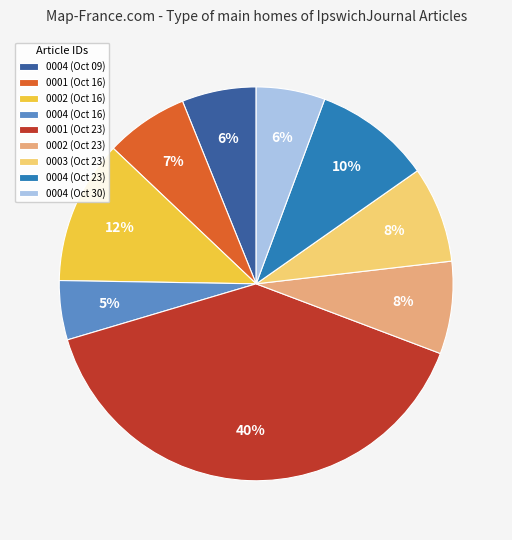

Is there any slice that represents more than half of the pie?

No